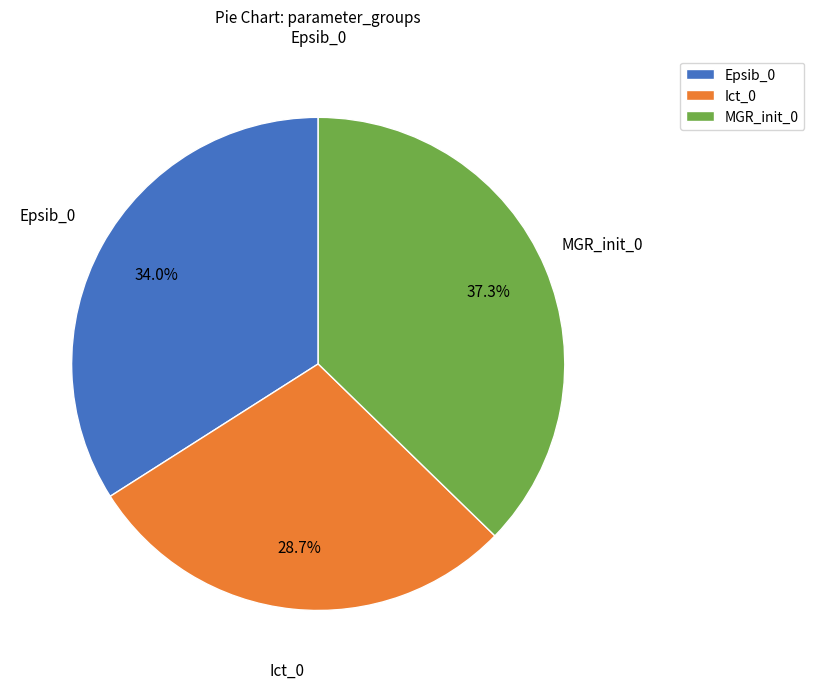

Combined, do Ict_0 and Epsib_0 account for over 50%?

Yes